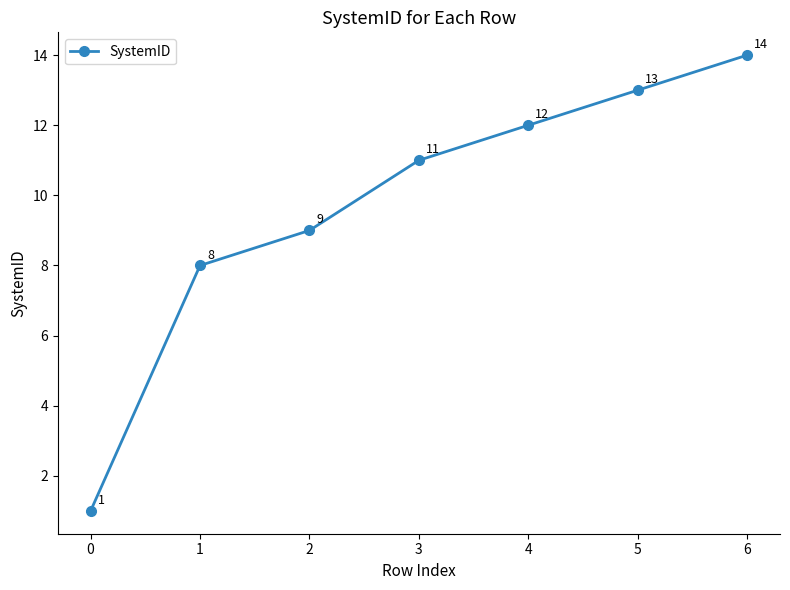

How many series are shown in this chart?

1